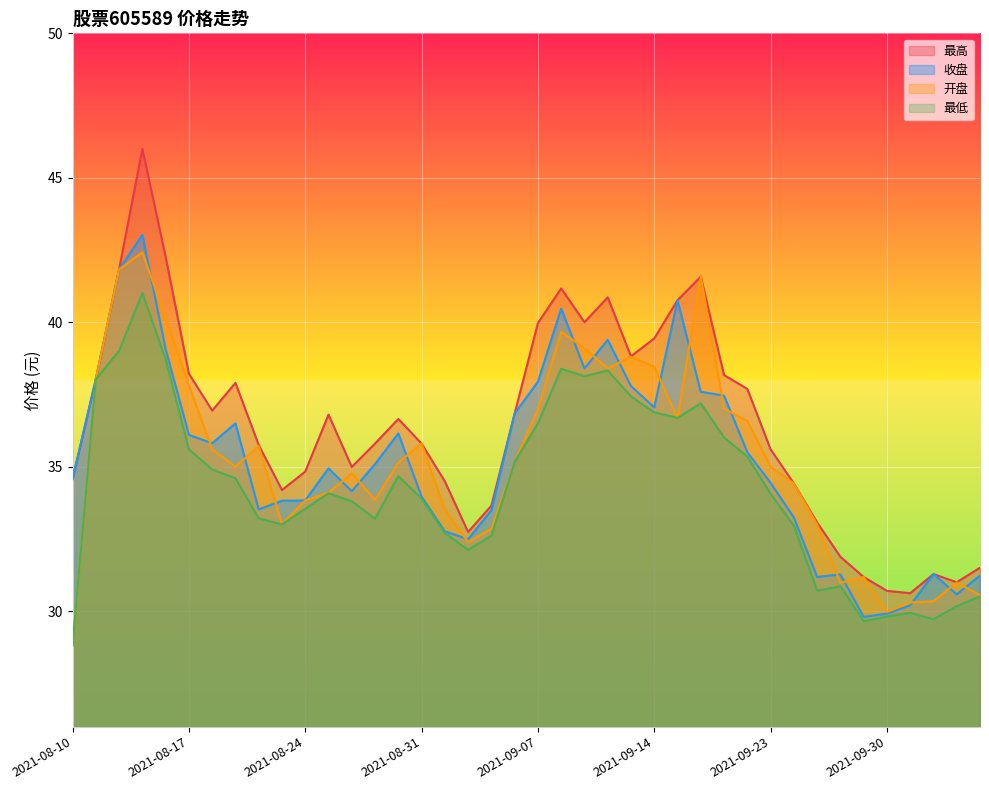

At which label does 最高 first exceed 36?

2021-08-11